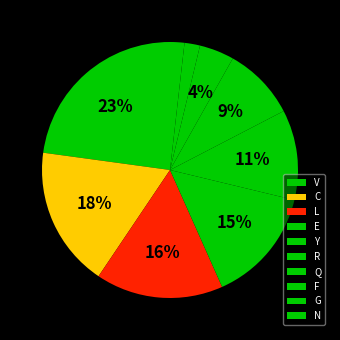

True or false: L accounts for 1% of the total.

False